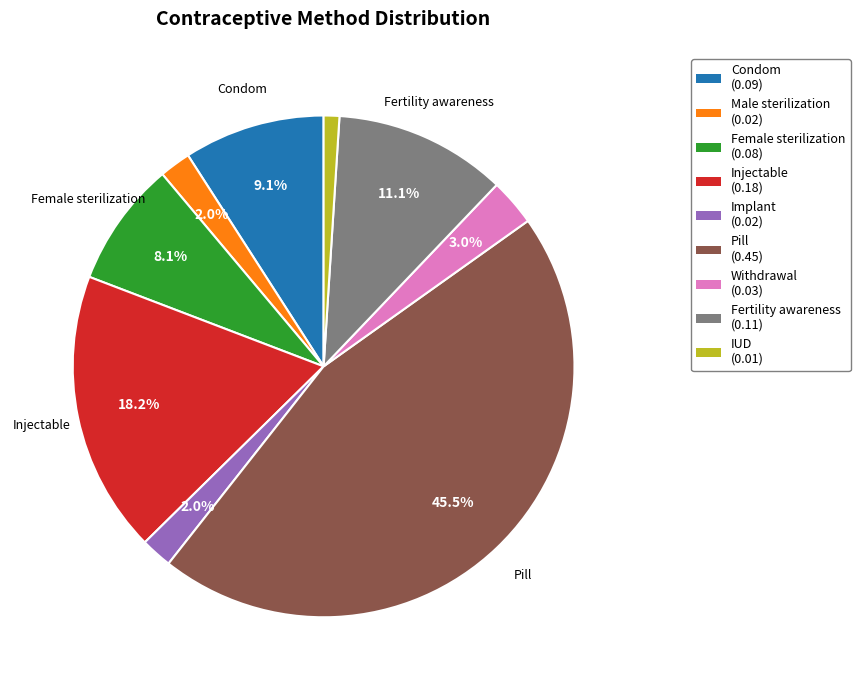

How many segments does this pie chart have?

9